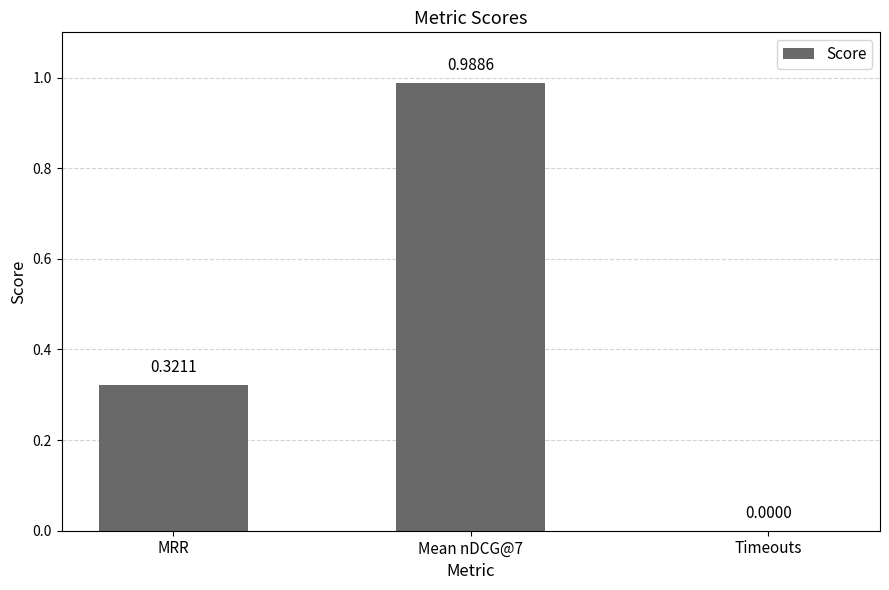

At which label is the value closest to 0?

Timeouts